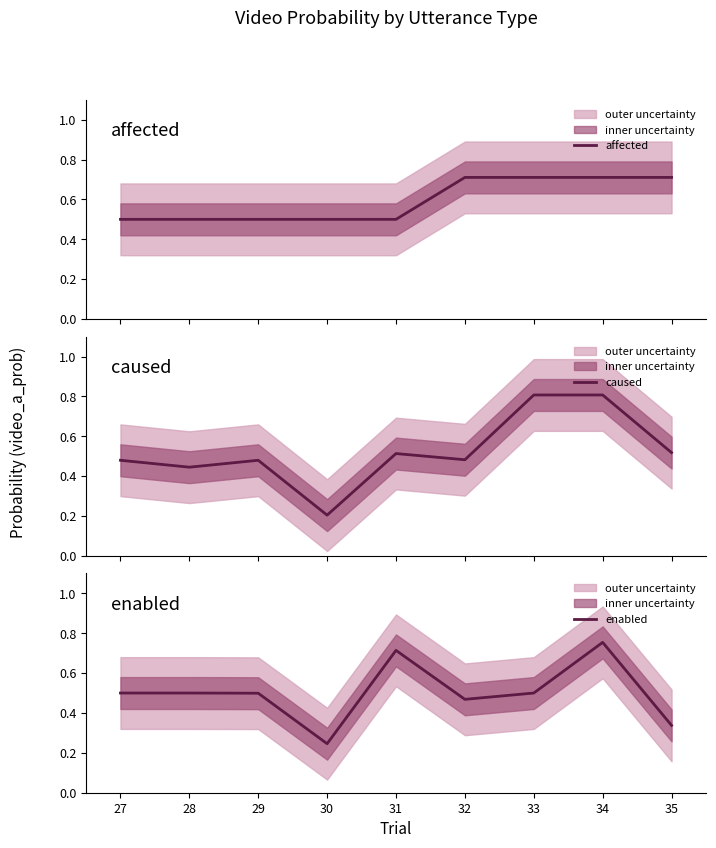

List the series in order of their overall mean, highest first.

affected, caused, enabled